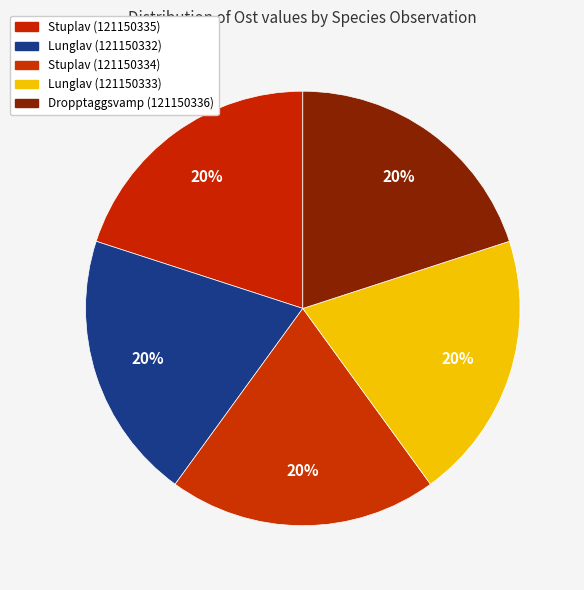

How many segments does this pie chart have?

5